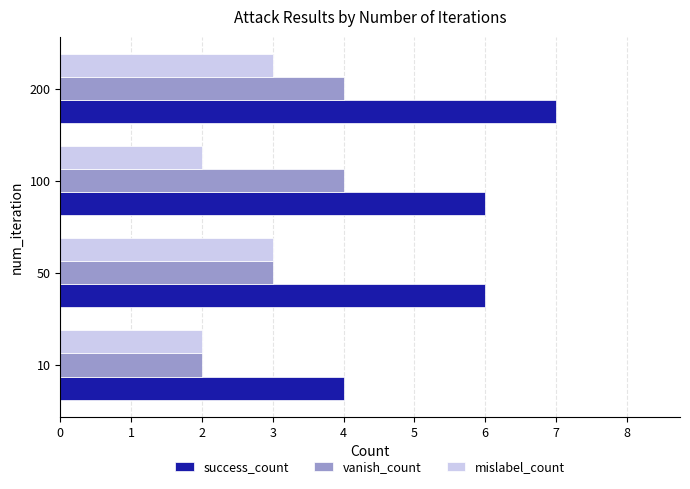

At which category is the sum across all series the highest?

200